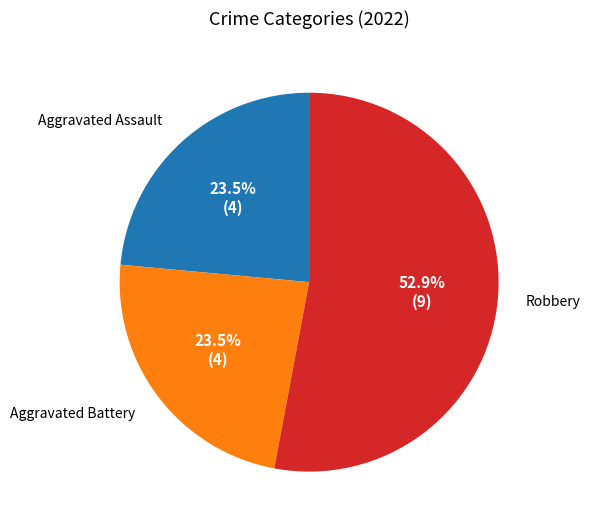

Which category accounts for the majority?

Robbery